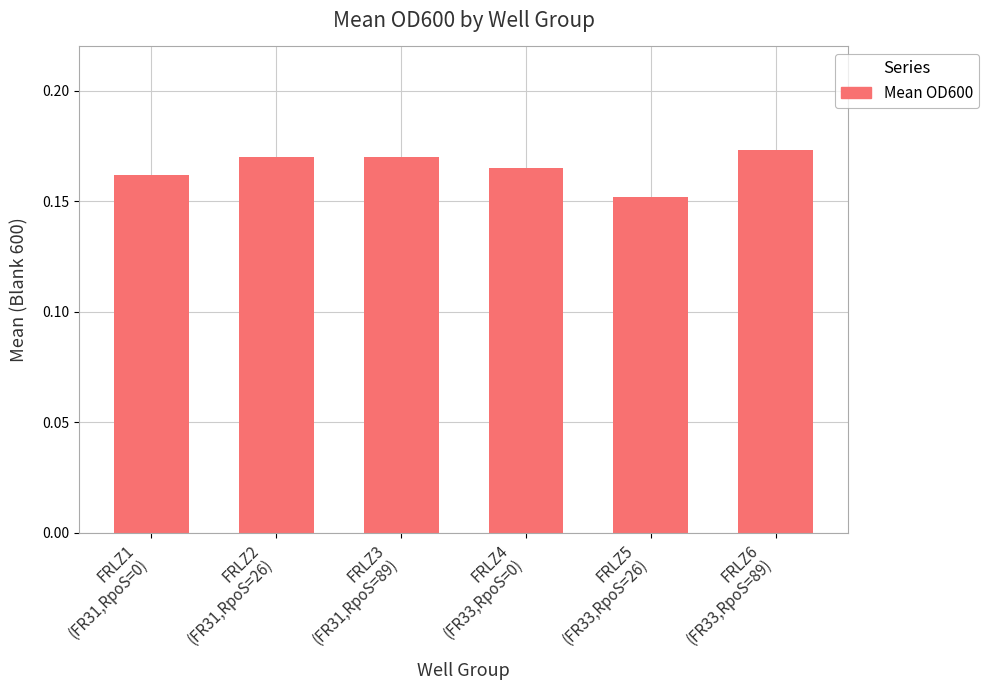

Which category has the lowest value across all series?

FRLZ5
(FR33,RpoS=26)